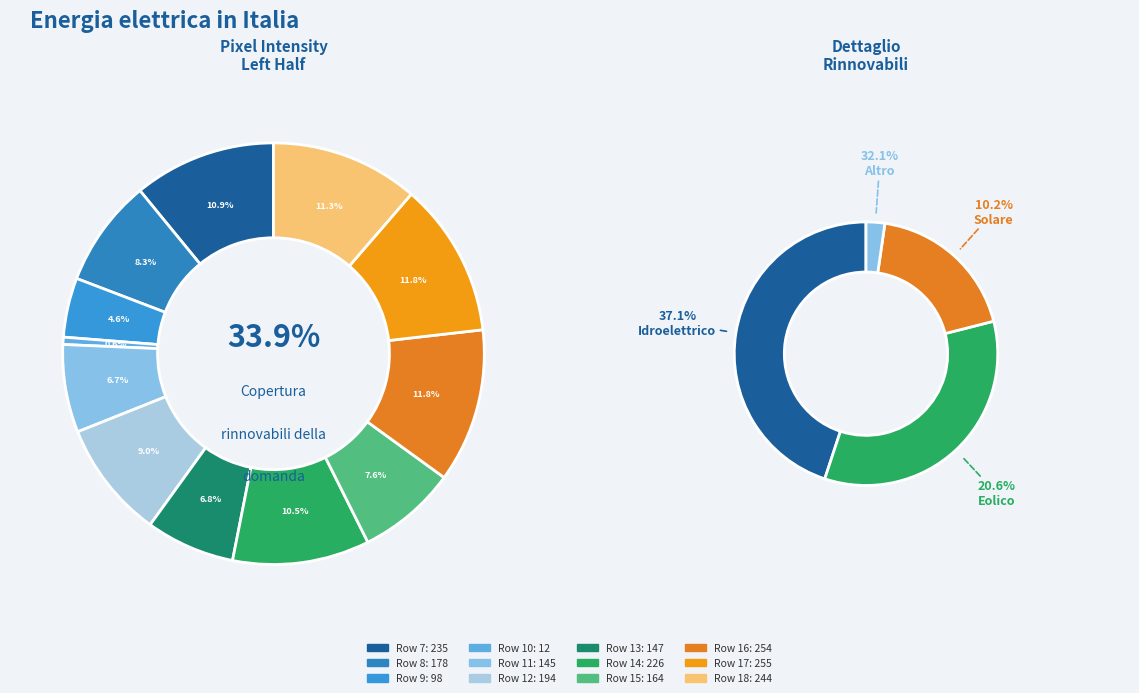

Which slice is the smallest?

Row 10